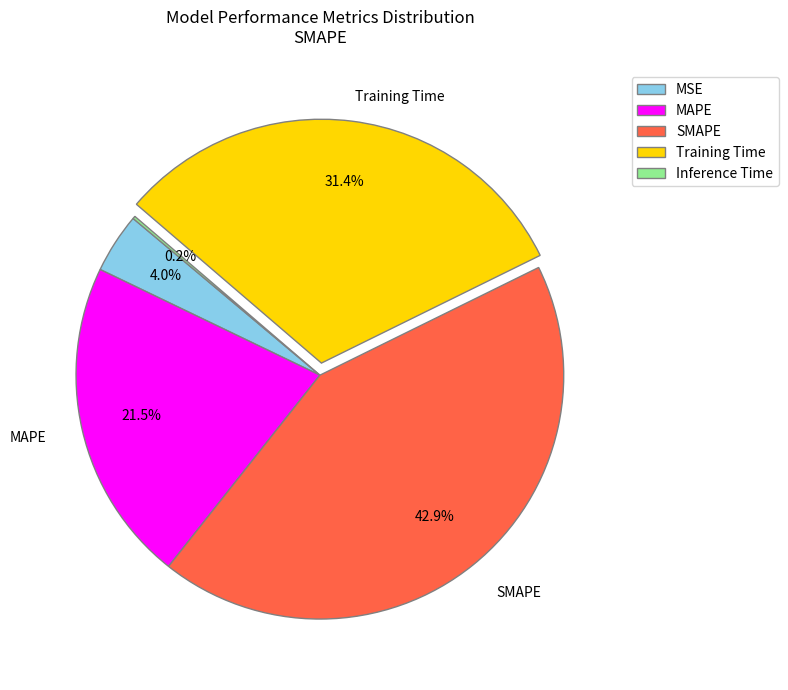

Does any single category account for the majority?

No